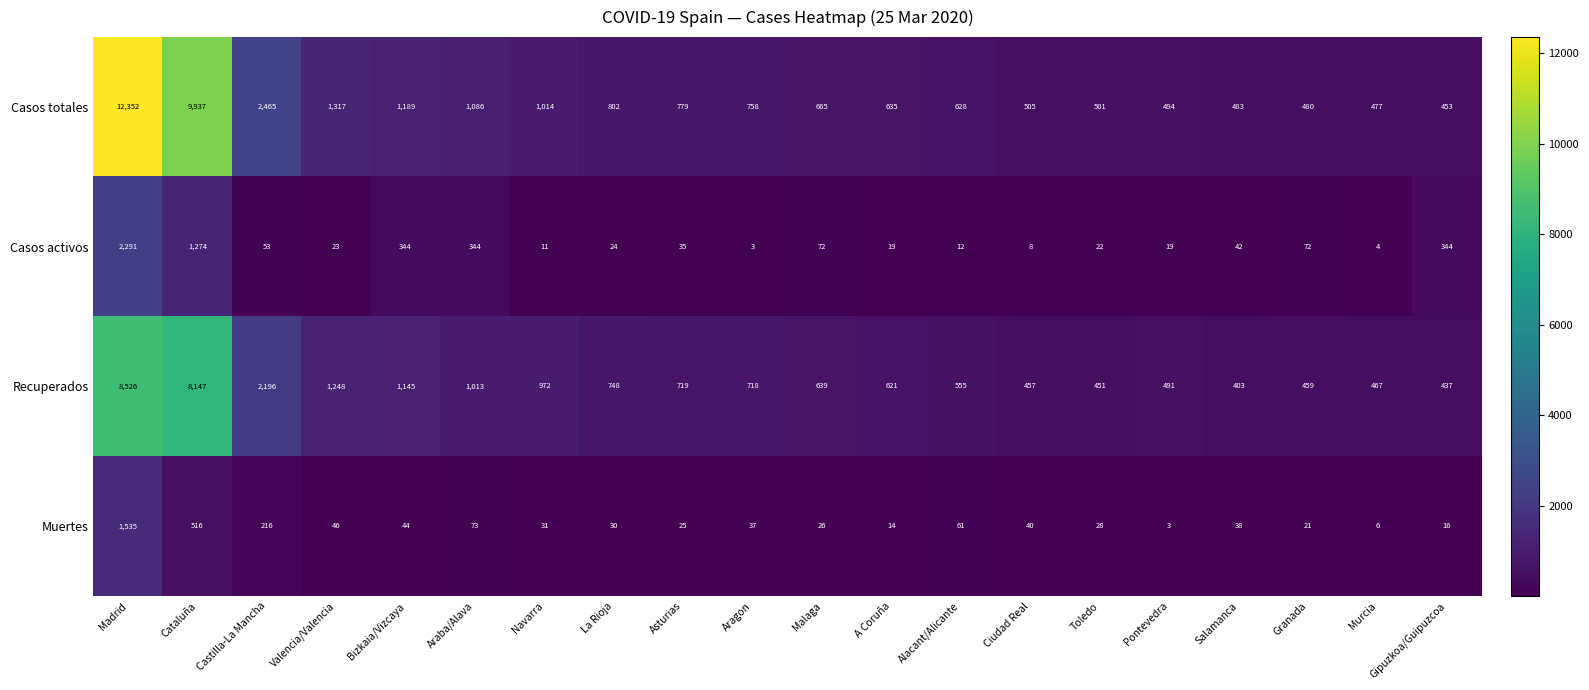

At which label does Casos totales first exceed 758?

Madrid